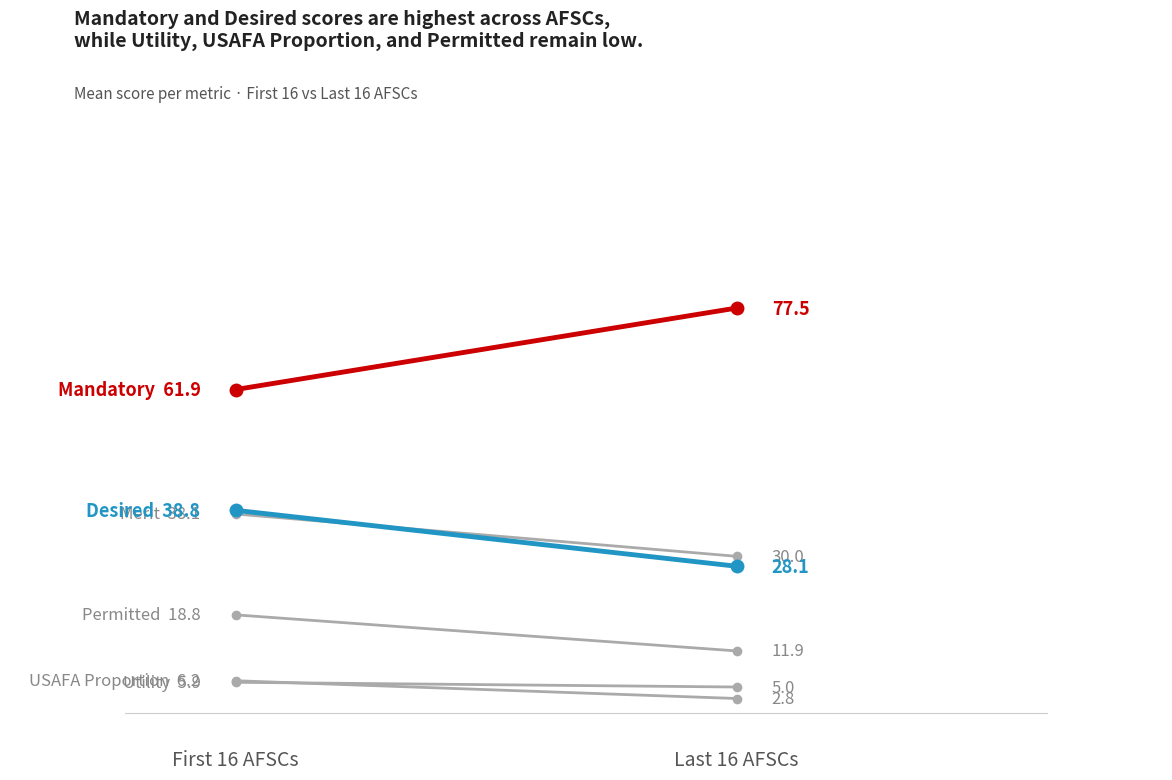

What is the difference between the Permitted values at First 16 AFSCs and Last 16 AFSCs?

6.9